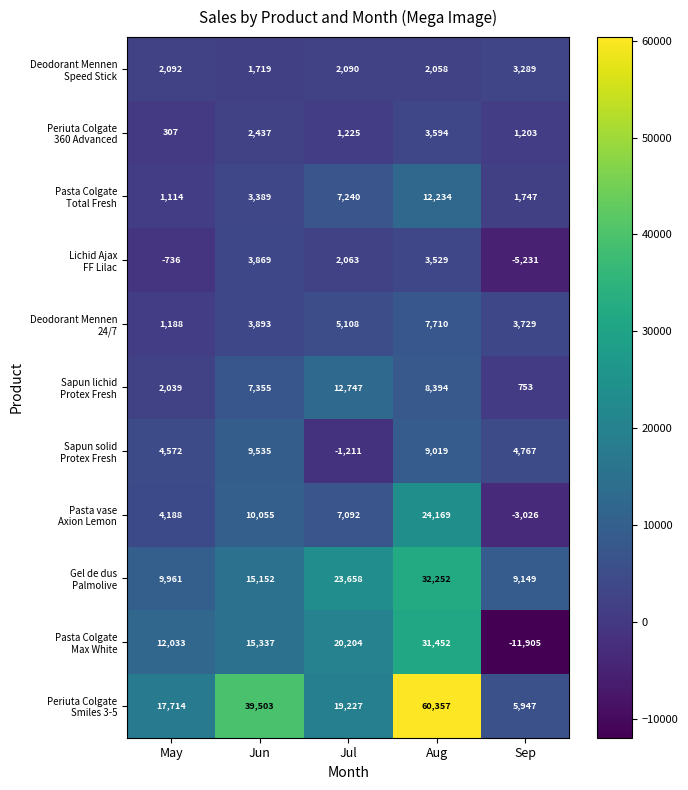

What is the smallest value displayed?

-11905